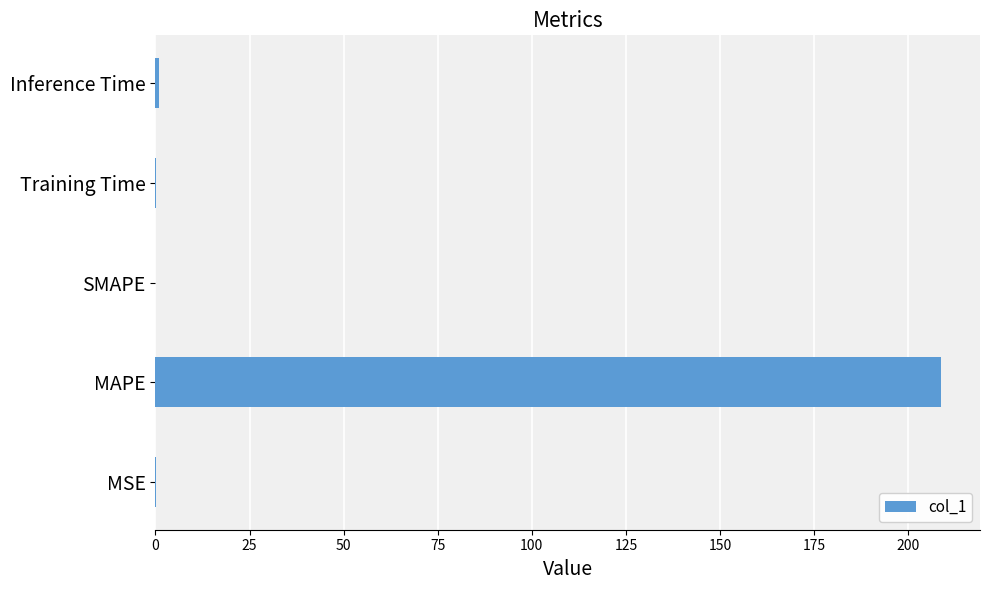

True or false: the data shows 208.6 at MAPE.

True